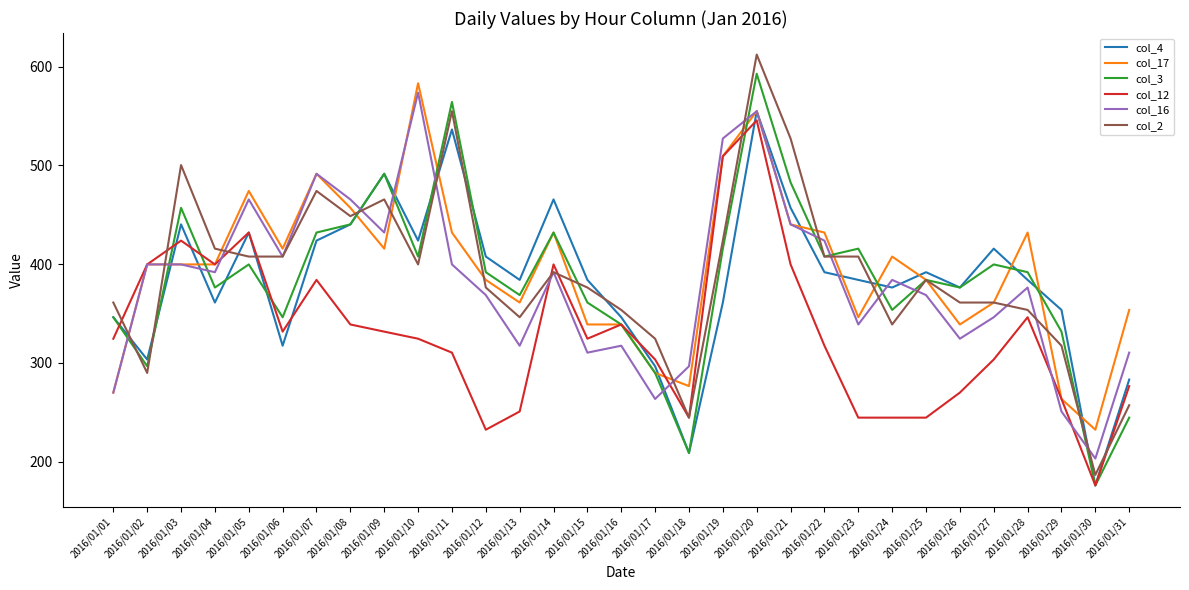

True or false: col_4 has a value of 297.4 at 2016/01/30.

False